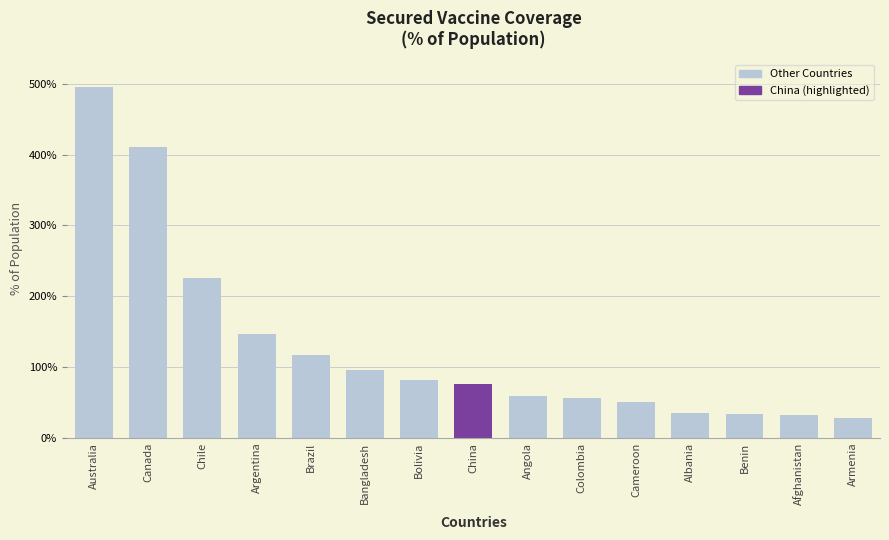

How many data points does each series have?

15